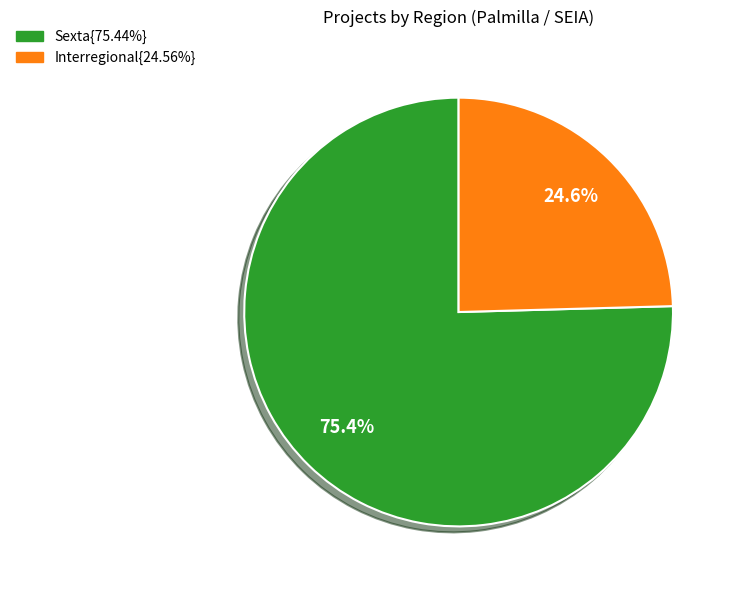

Is there any slice that represents more than half of the pie?

Yes